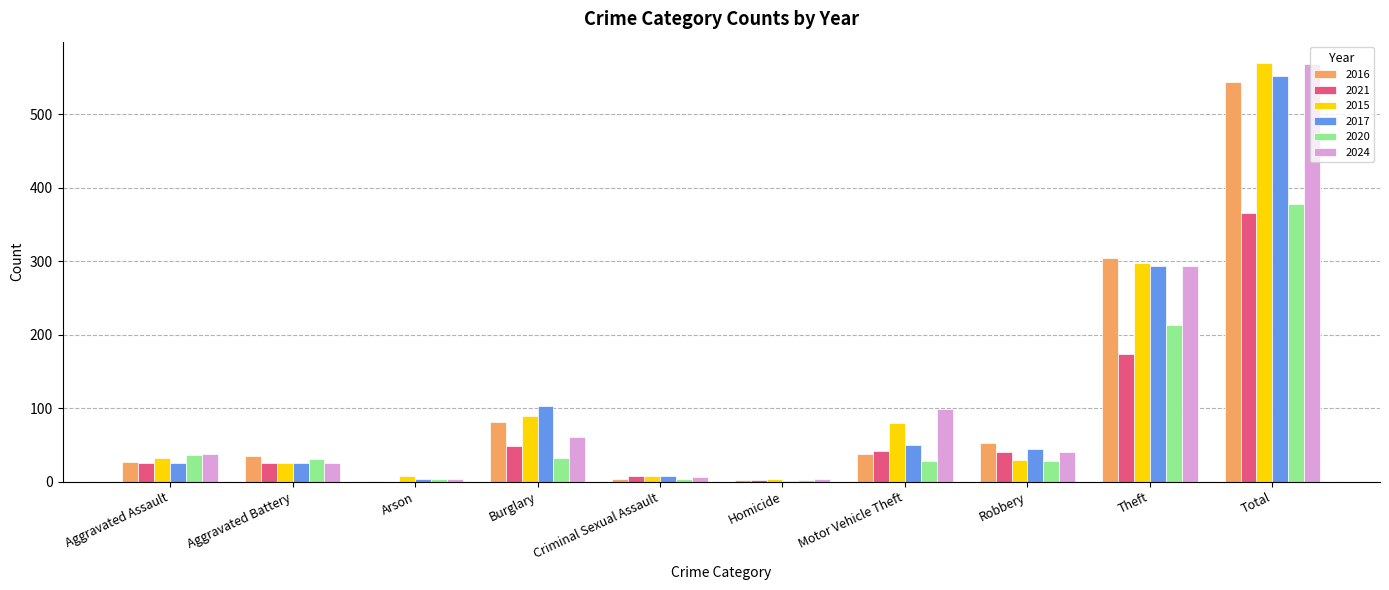

True or false: 2021 has a value of 365 at Total.

True